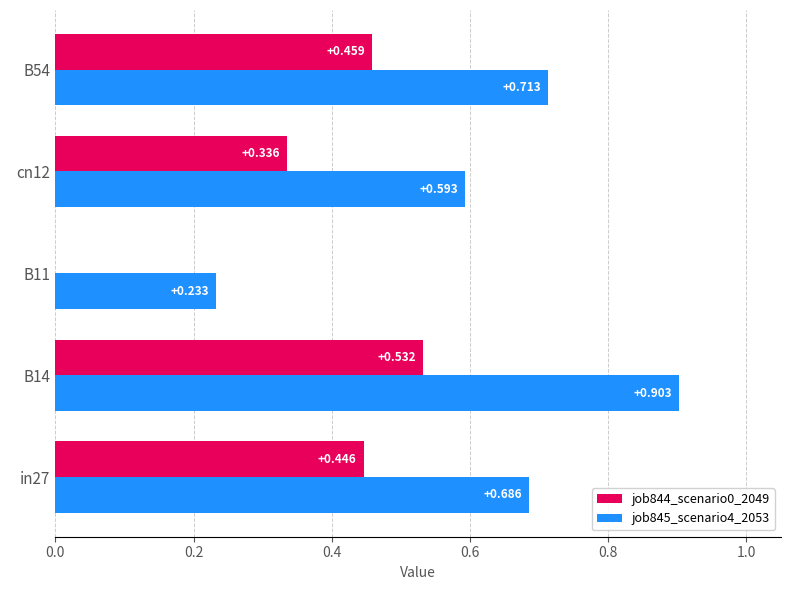

Is the value of job844_scenario0_2049 at B11 greater than the value of job845_scenario4_2053 at in27?

No